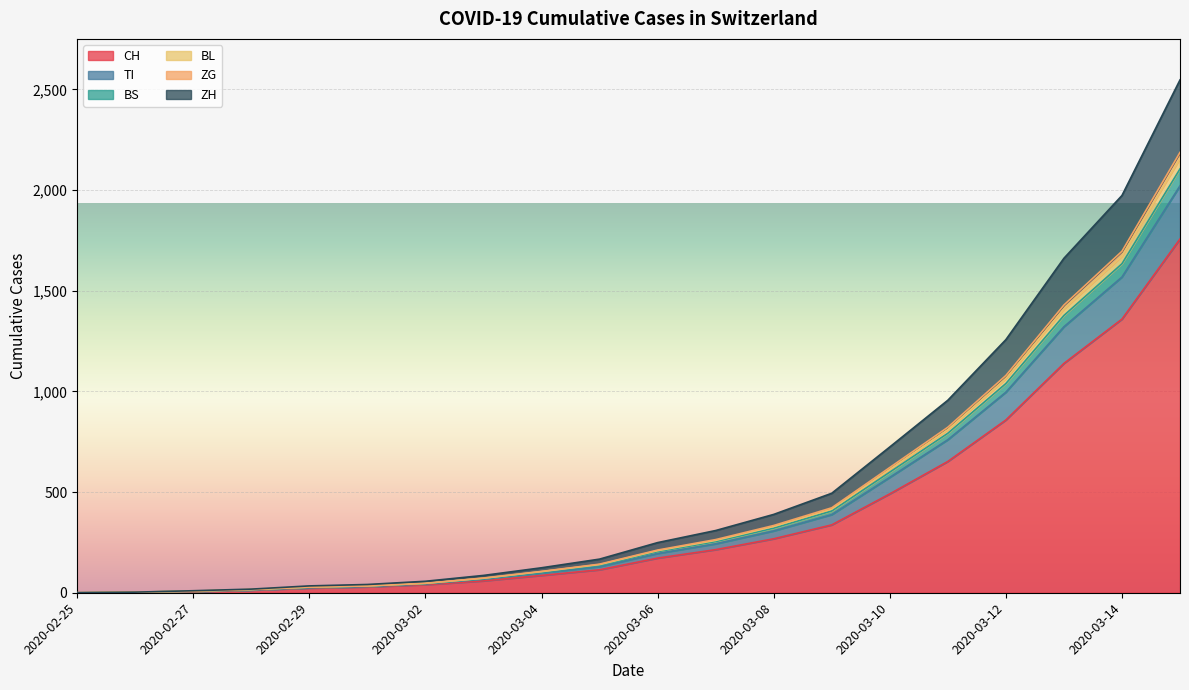

What value does the CH series have at 2020-03-05, to the nearest 10?

110